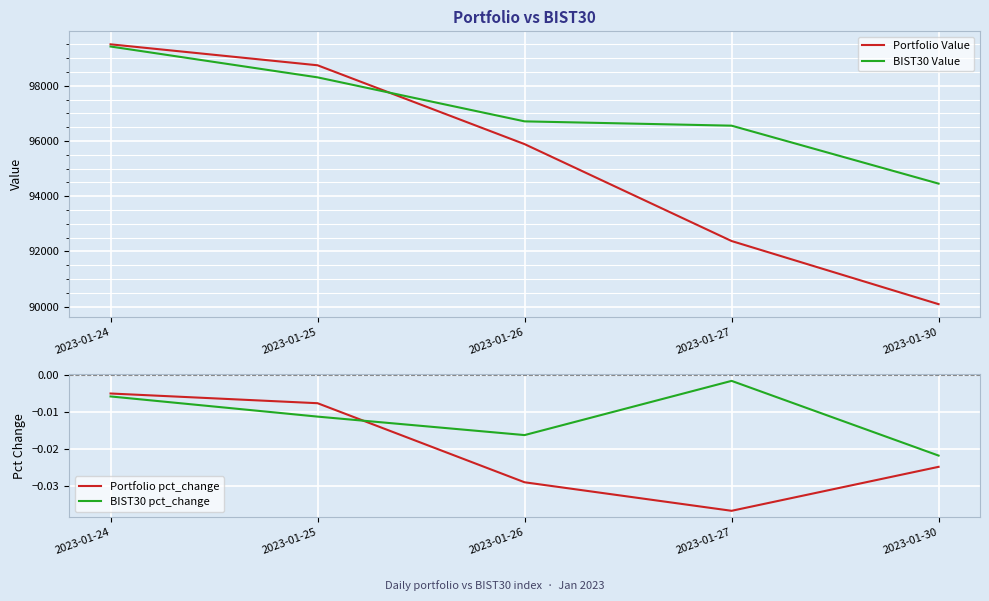

What is the minimum value for Portfolio Value?

90086.7